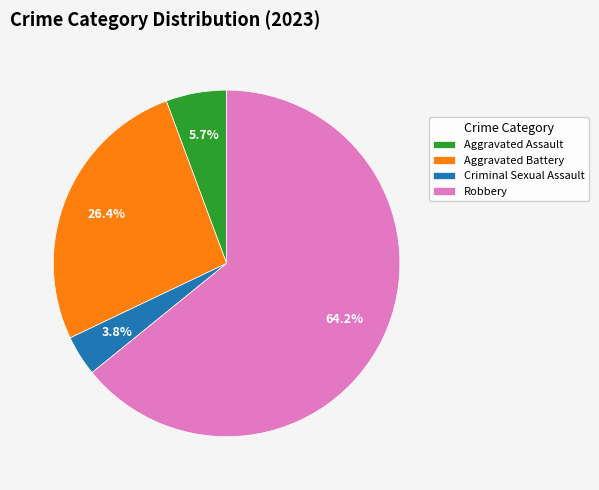

Which has a higher value, Robbery or Aggravated Assault?

Robbery